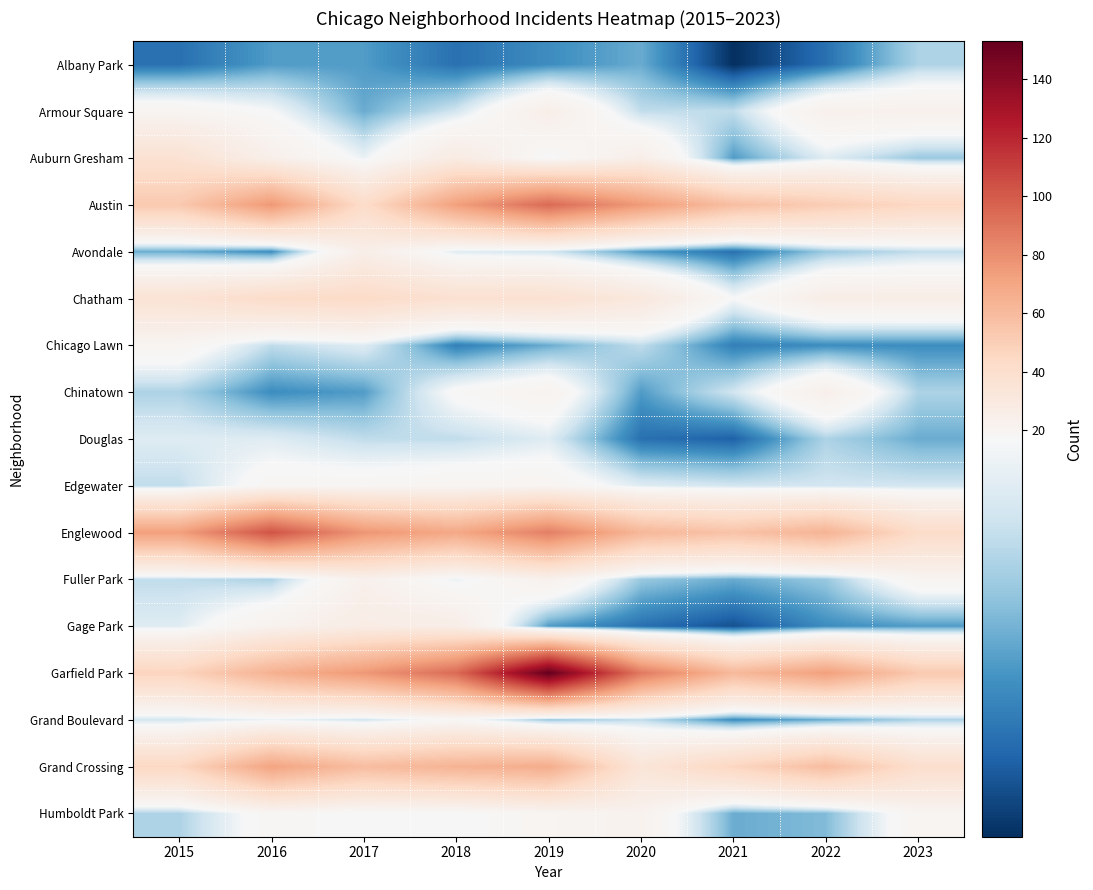

Reading left to right, extract all data points from this chart.

Albany Park: 2015=5	2016=8	2017=8	2018=5	2019=7	2020=9	2021=1	2022=5	2023=12
Armour Square: 2015=20	2016=17	2017=9	2018=14	2019=25	2020=13	2021=13	2022=23	2023=23
Auburn Gresham: 2015=37	2016=24	2017=16	2018=28	2019=17	2020=25	2021=8	2022=15	2023=11
Austin: 2015=53	2016=76	2017=42	2018=73	2019=94	2020=75	2021=58	2022=51	2023=45
Avondale: 2015=9	2016=7	2017=25	2018=15	2019=14	2020=8	2021=5	2022=11	2023=13
Chatham: 2015=36	2016=42	2017=43	2018=38	2019=38	2020=31	2021=17	2022=26	2023=26
Chicago Lawn: 2015=20	2016=13	2017=15	2018=6	2019=9	2020=13	2021=6	2022=7	2023=7
Chinatown: 2015=12	2016=7	2017=8	2018=18	2019=21	2020=8	2021=14	2022=24	2023=12
Douglas: 2015=15	2016=15	2017=13	2018=13	2019=15	2020=5	2021=4	2022=12	2023=9
Edgewater: 2015=13	2016=19	2017=19	2018=20	2019=20	2020=15	2021=14	2022=14	2023=14
Englewood: 2015=73	2016=103	2017=77	2018=69	2019=86	2020=62	2021=56	2022=64	2023=42
Fuller Park: 2015=13	2016=12	2017=23	2018=16	2019=23	2020=11	2021=9	2022=11	2023=20
Gage Park: 2015=15	2016=22	2017=27	2018=26	2019=8	2020=5	2021=3	2022=7	2023=8
Garfield Park: 2015=47	2016=65	2017=76	2018=94	2019=153	2020=88	2021=61	2022=73	2023=53
Grand Boulevard: 2015=14	2016=16	2017=14	2018=18	2019=11	2020=13	2021=7	2022=9	2023=12
Grand Crossing: 2015=45	2016=71	2017=59	2018=64	2019=67	2020=34	2021=46	2022=59	2023=40
Humboldt Park: 2015=12	2016=19	2017=17	2018=17	2019=20	2020=22	2021=9	2022=10	2023=20